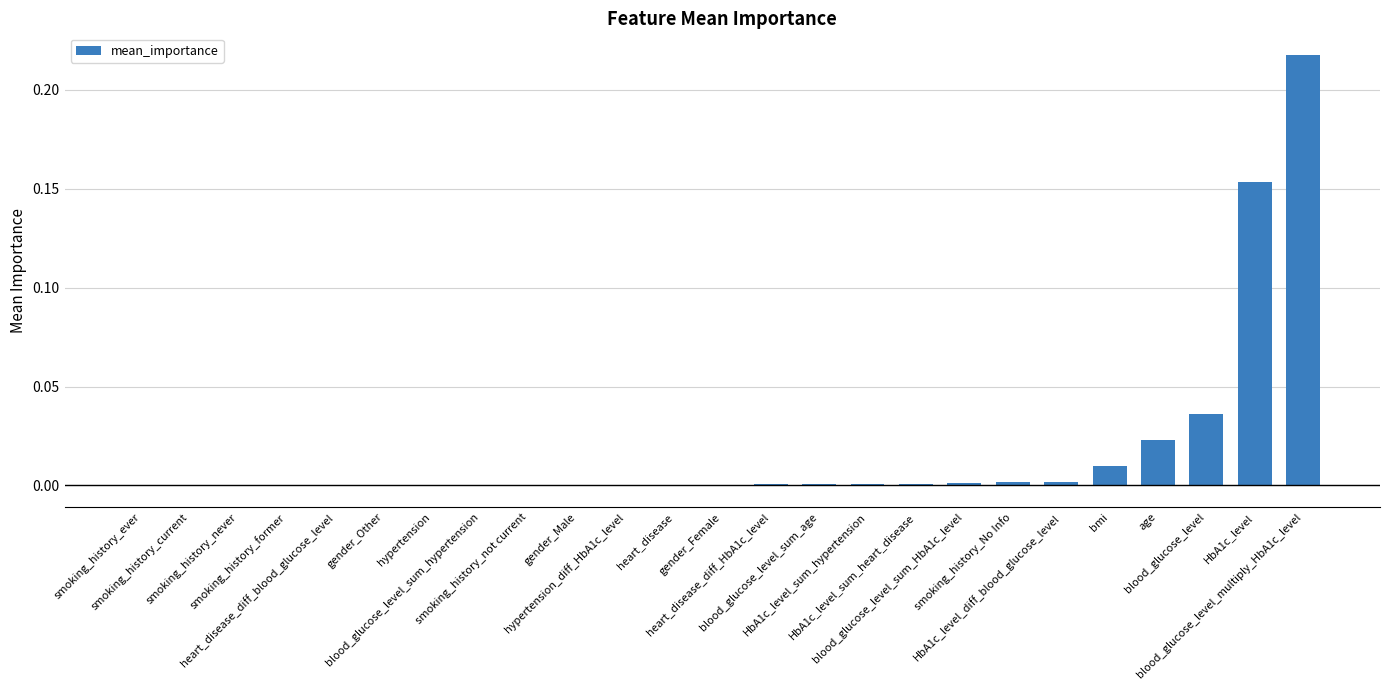

What is the sum of all values?

0.4